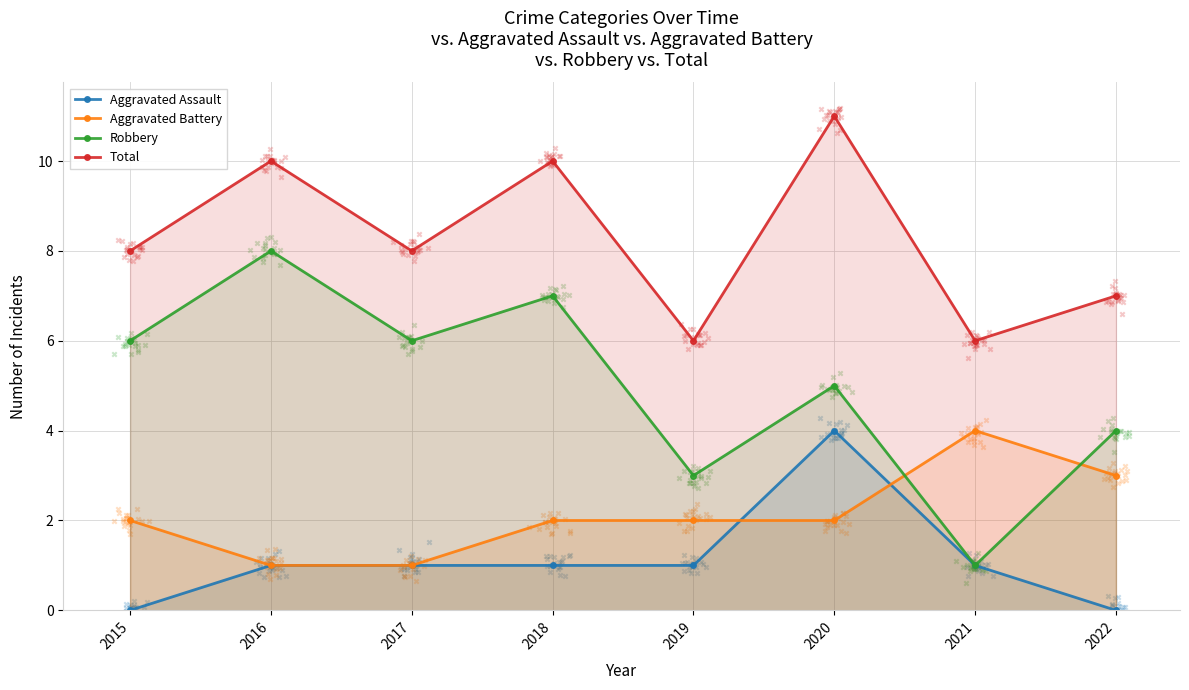

Which series has the largest Y range (max minus min)?

Robbery